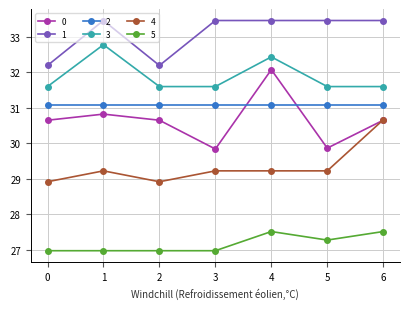

Rank the series by their maximum value, from lowest to highest.

5, 4, 2, 0, 3, 1